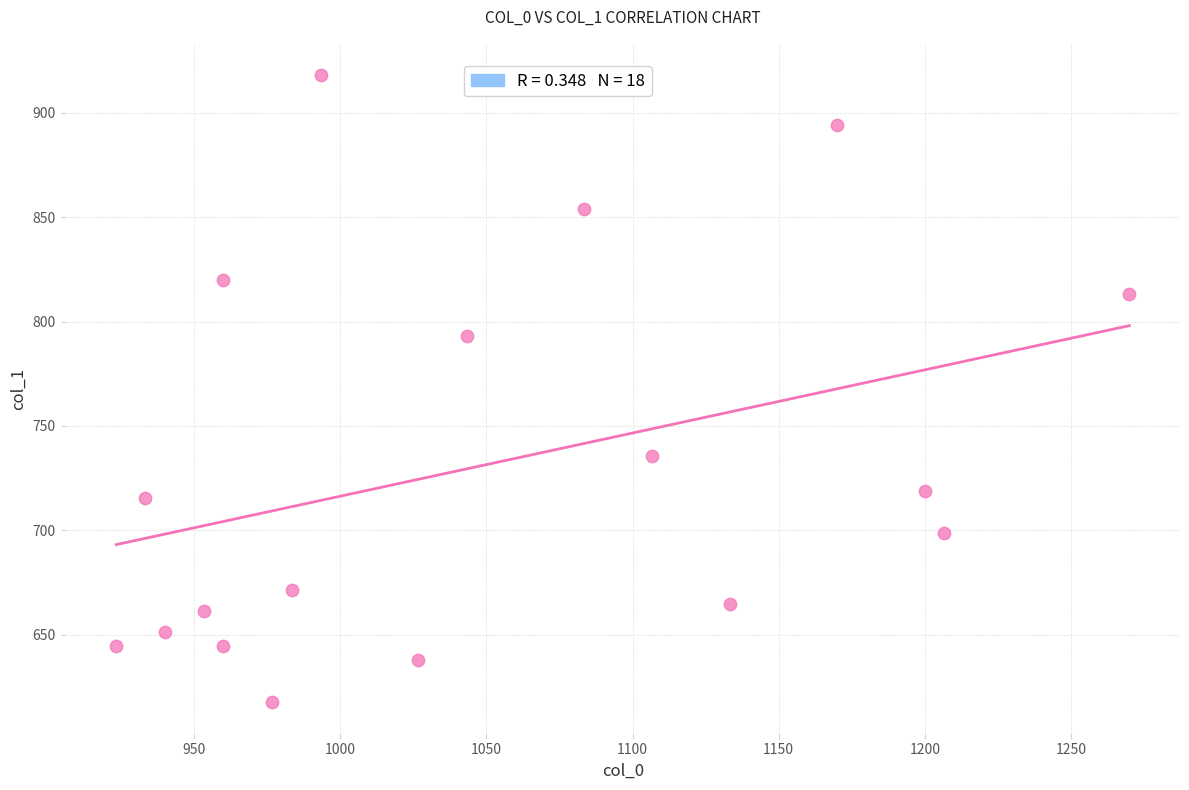

What is the range of Y values (max minus min)?

300.4